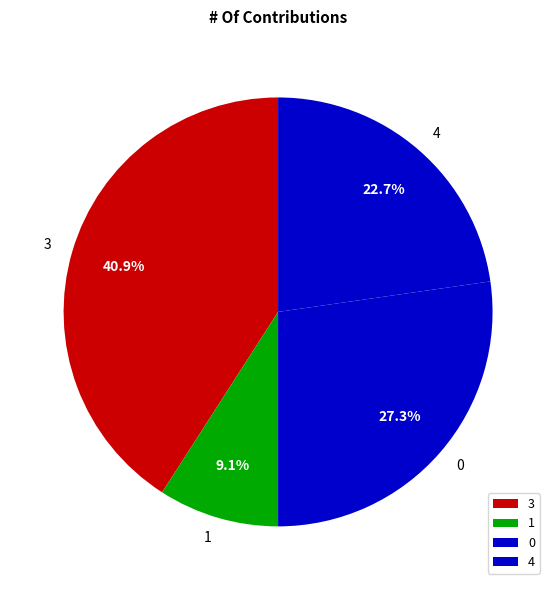

Count the number of slices in the pie.

4